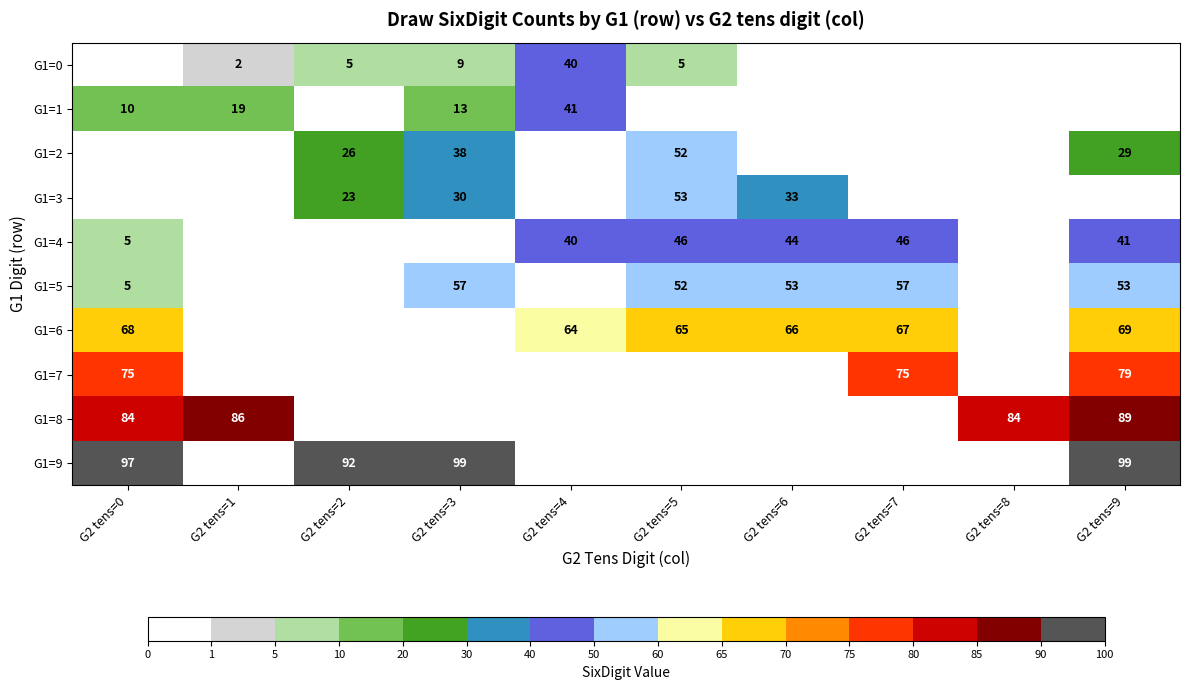

The value of G1=3 at G2 tens=3 is 30. True or false?

True